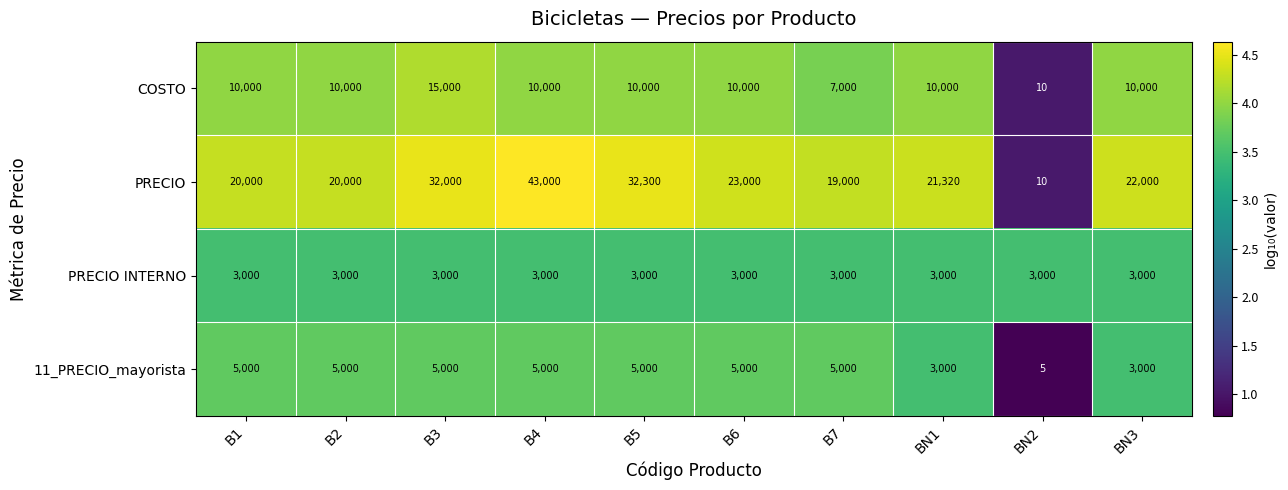

At which label does COSTO reach its peak?

B3